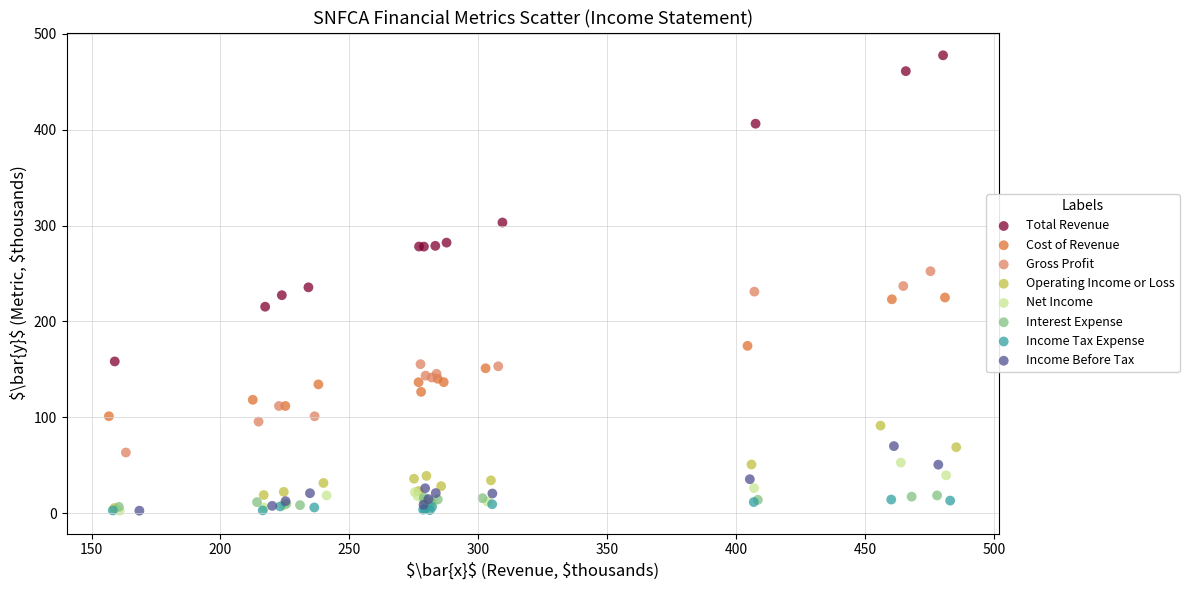

Which series has the widest spread of Y values?

Total Revenue